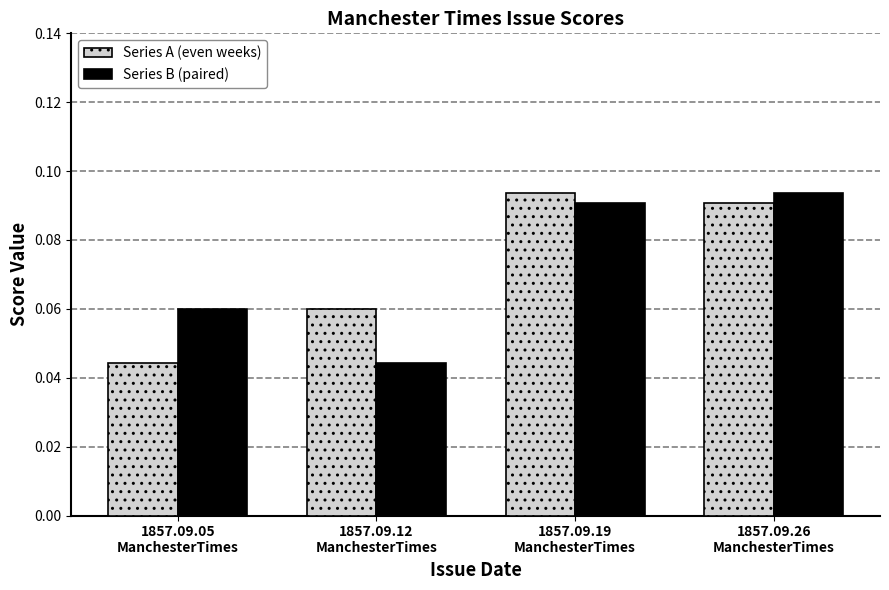

Between 1857.09.12
ManchesterTimes and 1857.09.26
ManchesterTimes, which series saw the biggest shift?

Series B (paired)